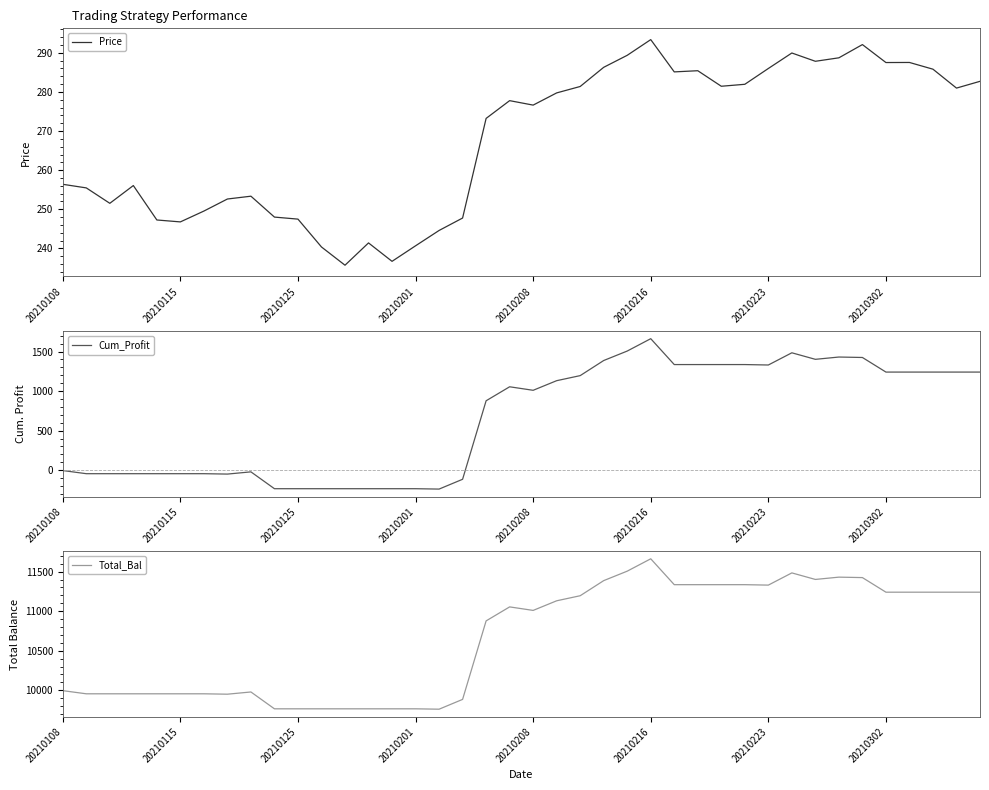

True or false: Total_Bal and Cum_Profit cross at least once.

False